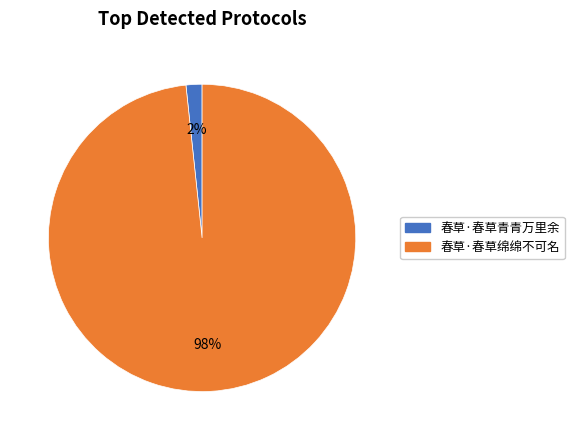

The 春草·春草青青万里余 slice represents 2% of the pie. True or false?

True